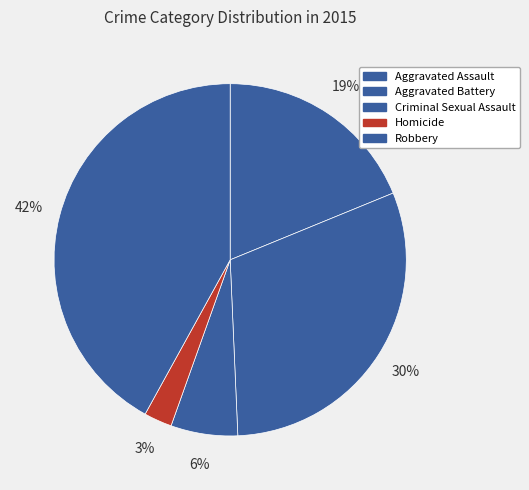

How many slices are in this pie chart?

5